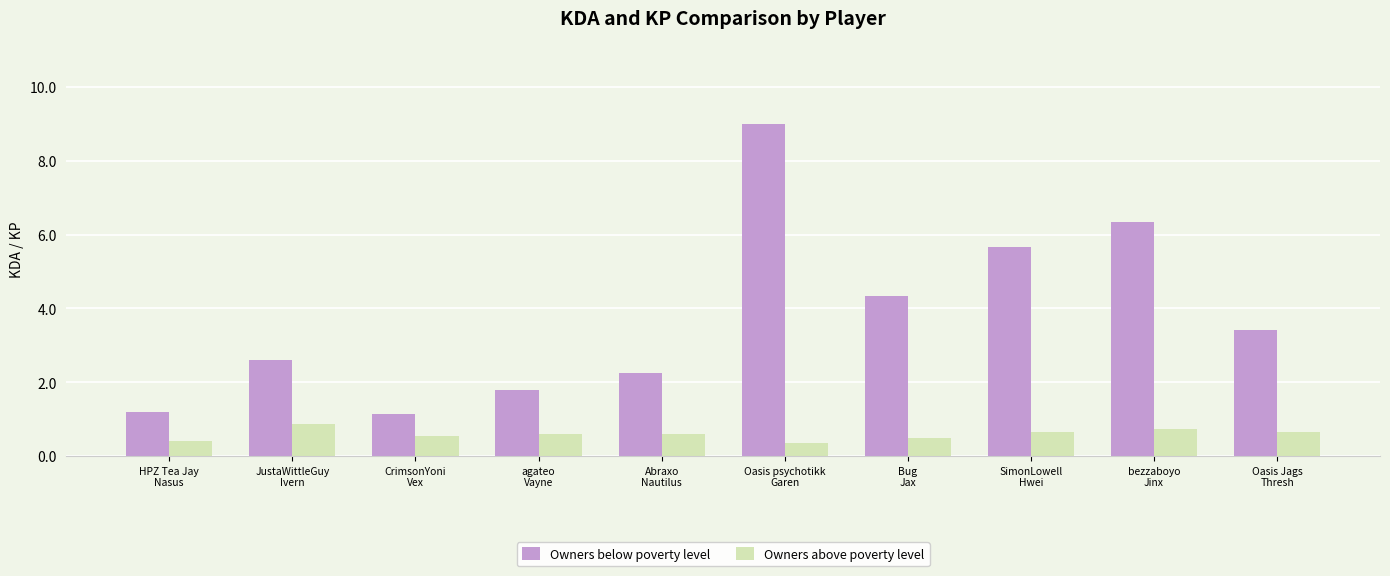

What is the label of the 3rd bar from the left?

CrimsonYoni
Vex